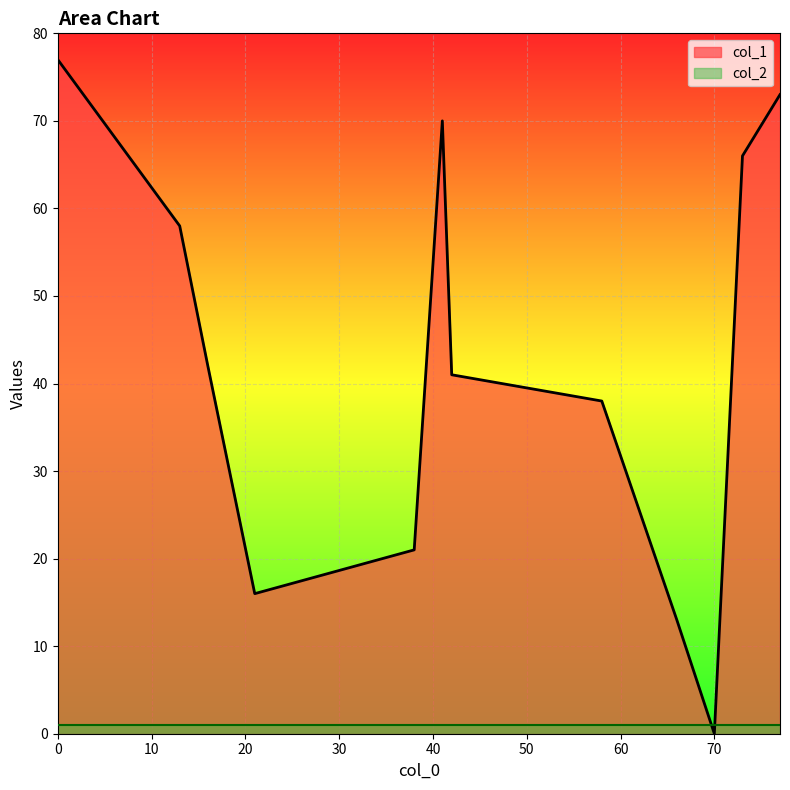

Rank the series by their maximum value, from highest to lowest.

col_1, col_2